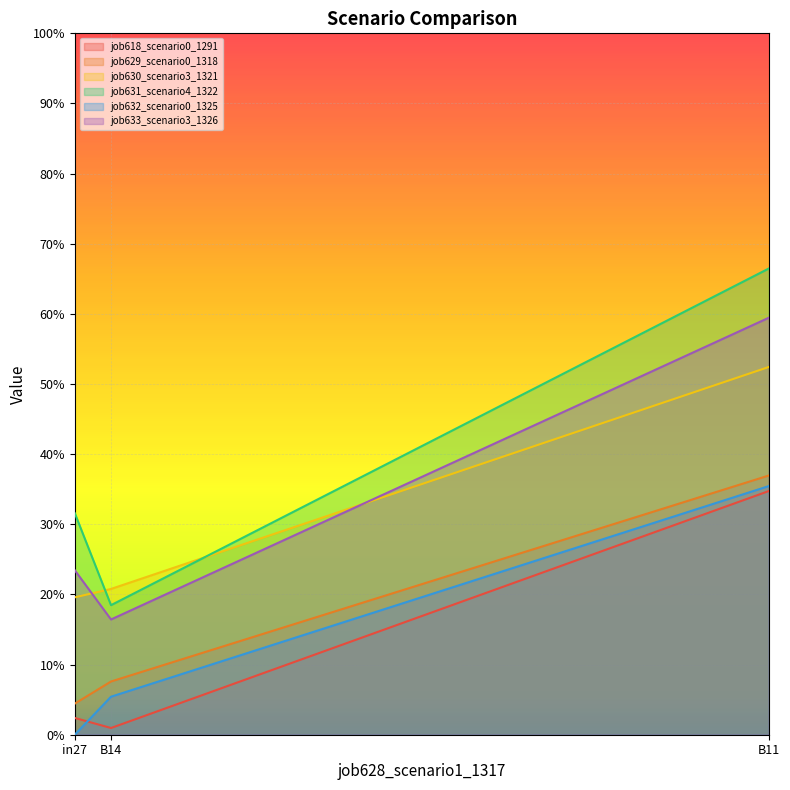

At how many categories does at least one series exceed 0?

3